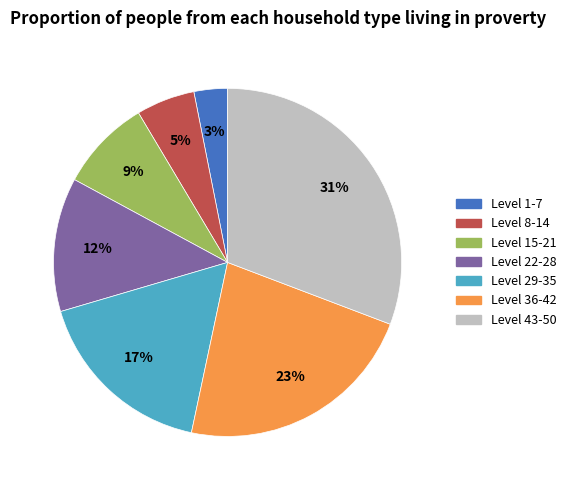

How many slices are in this pie chart?

7